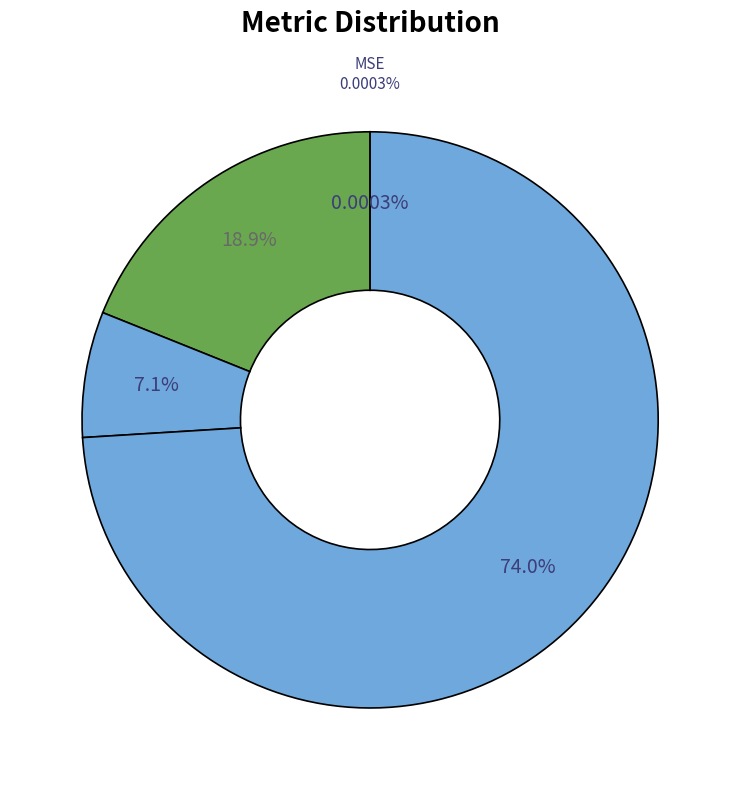

To the nearest percent, what is the difference between the SMAPE and Inference Time slice percentages?

74%